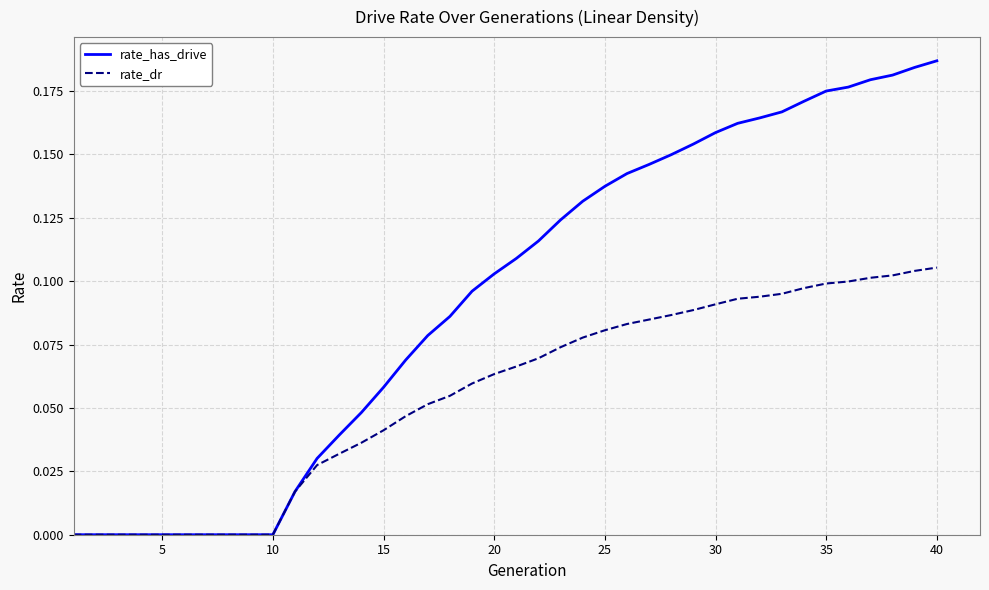

Which series has the widest spread of values?

rate_has_drive